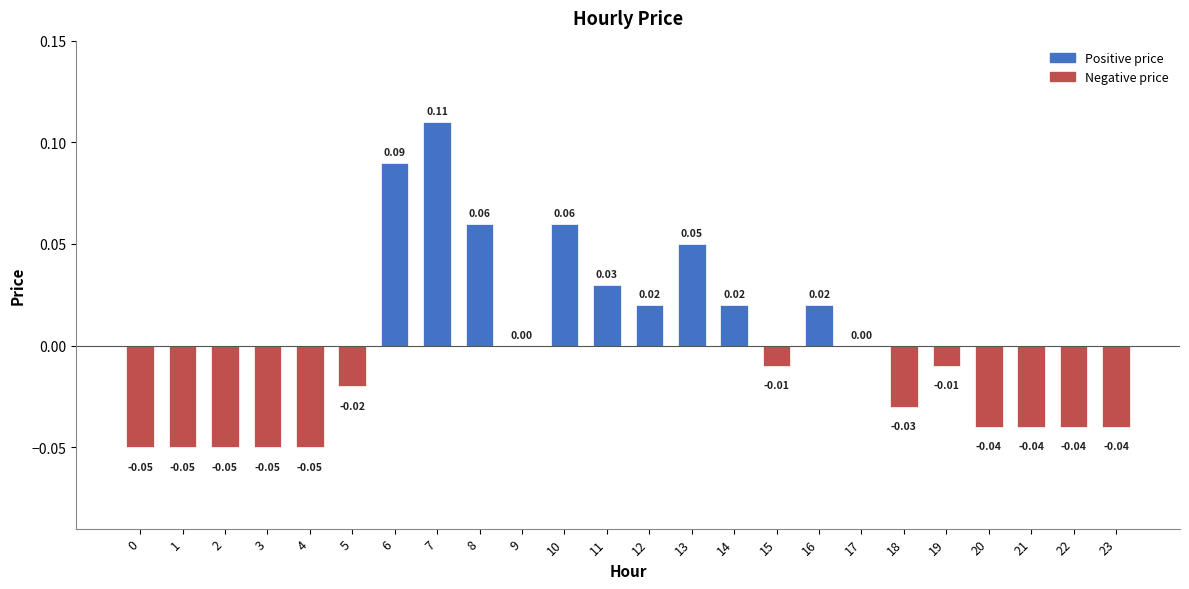

Count the number of data series in this chart.

1